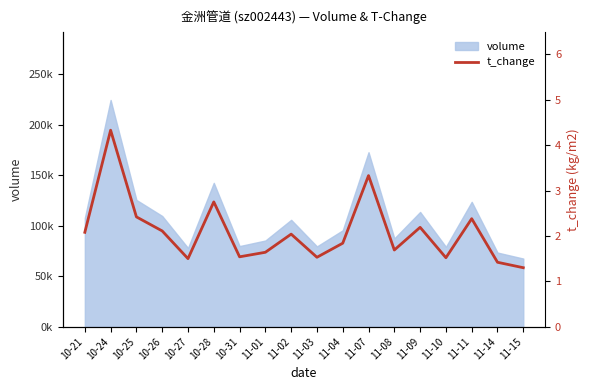

Which label corresponds to the largest value in the chart?

10-24